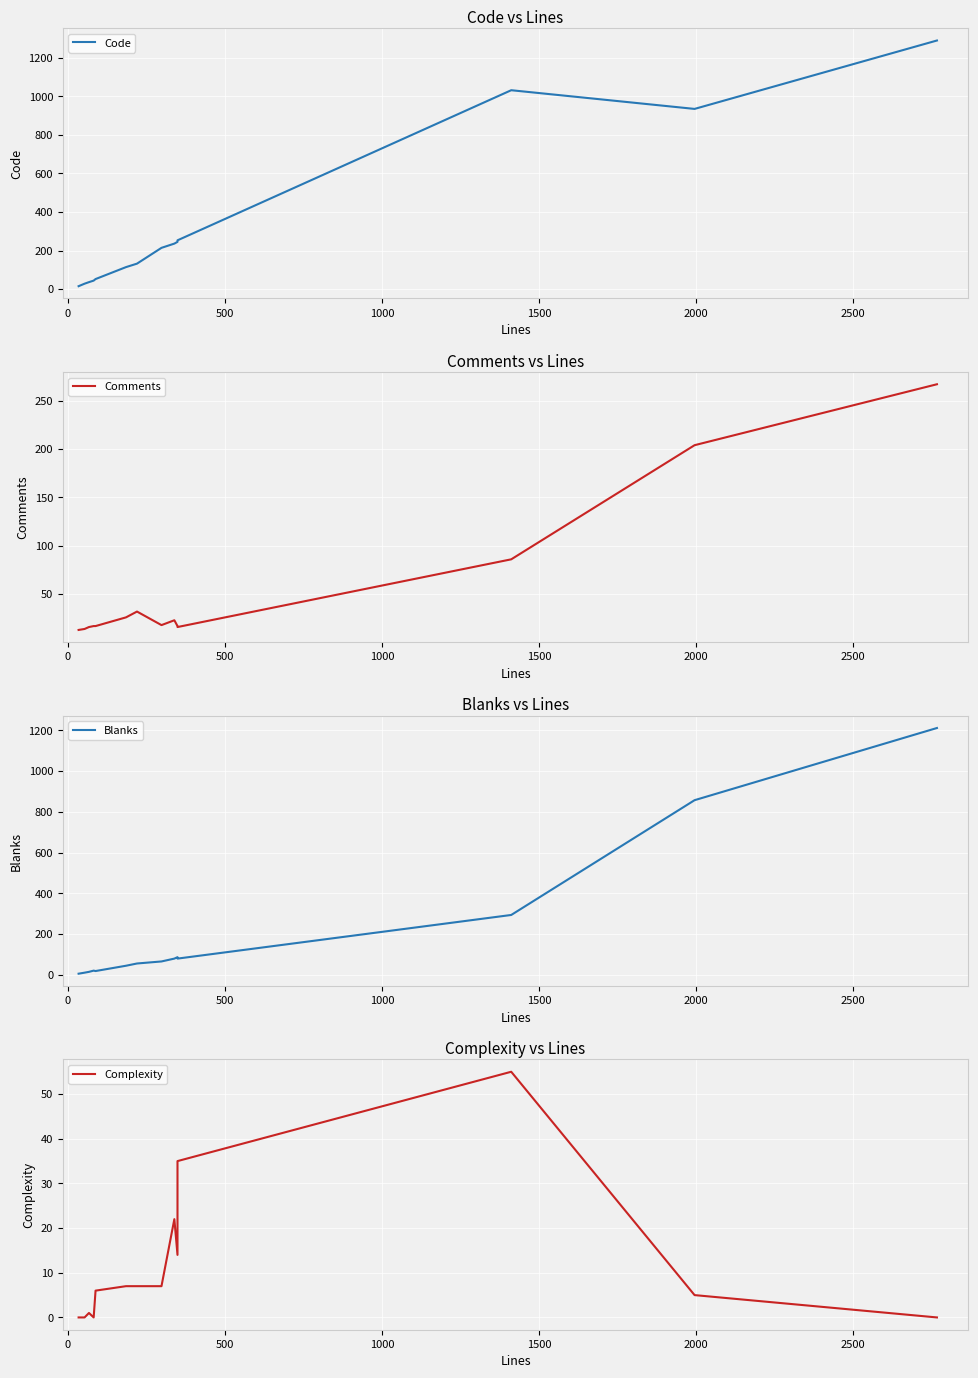

True or false: Complexity and Blanks cross at least once.

False